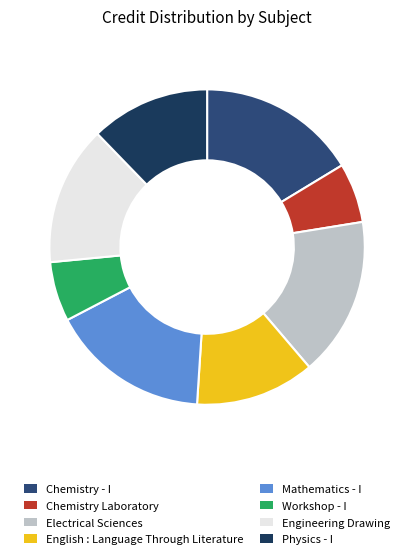

Approximately how many times larger is the value at Engineering Drawing compared to Physics - I?

1.2